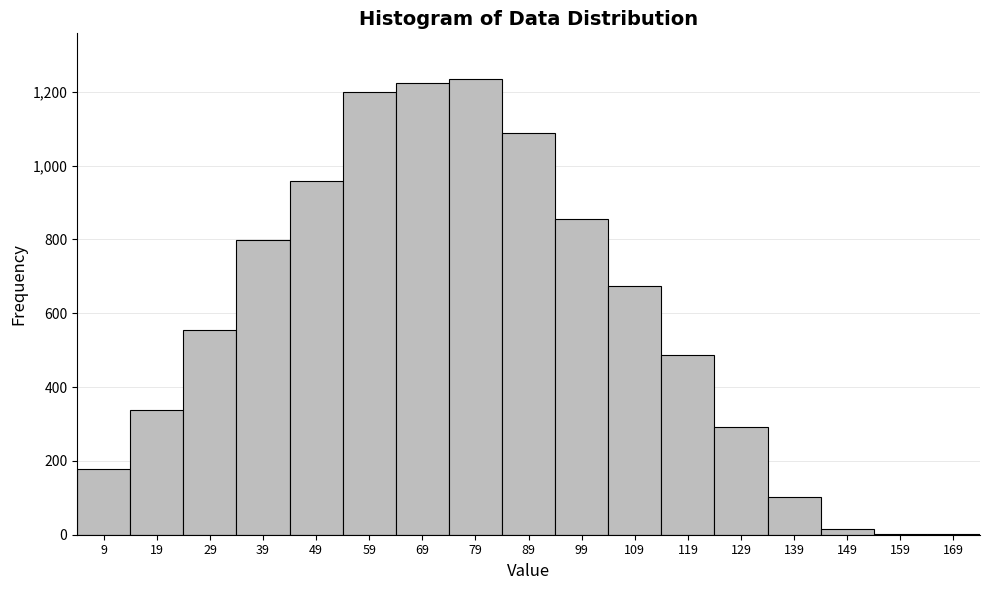

Reading left to right, list every bar in this chart as the range it spans on the x-axis followed by its height. The values are not printed on the chart, so give them approximately, as read against the axis.

4 to 14: 180
14 to 24: 340
24 to 34: 560
34 to 44: 800
44 to 54: 960
54 to 64: 1200
64 to 74: 1220
74 to 84: 1240
84 to 94: 1080
94 to 104: 860
104 to 114: 680
114 to 124: 480
124 to 134: 300
134 to 144: 100
144 to 154: under 20
154 to 164: under 20
164 to 174: under 20